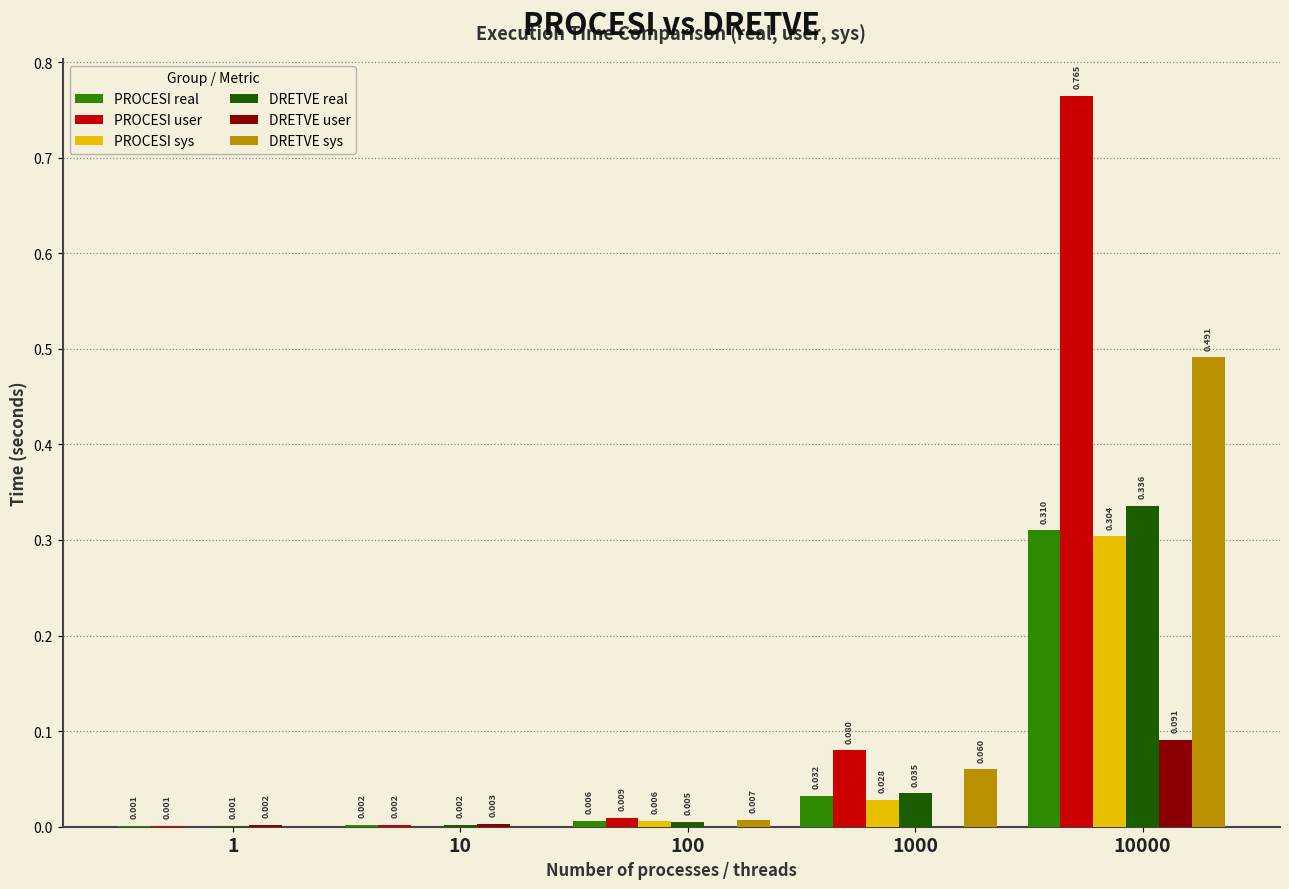

Is the value of DRETVE real at 100 greater than the value of DRETVE user at 10000?

No